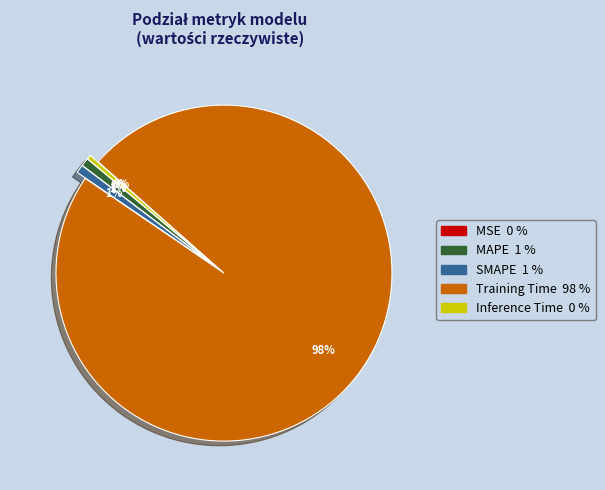

Combined, do Inference Time and Training Time account for over 50%?

Yes